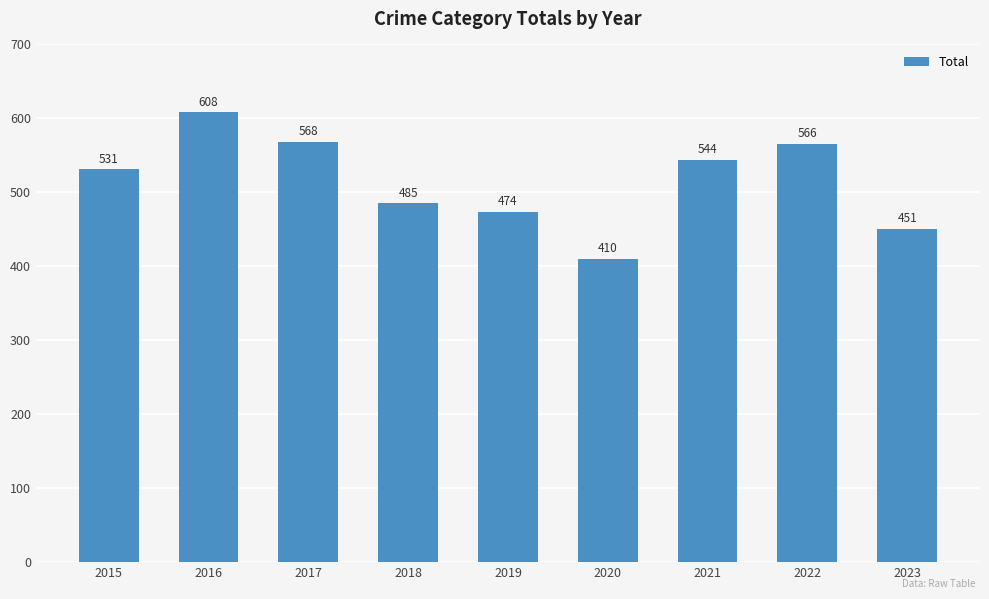

What is the change in value from 2015 to 2020?

-121